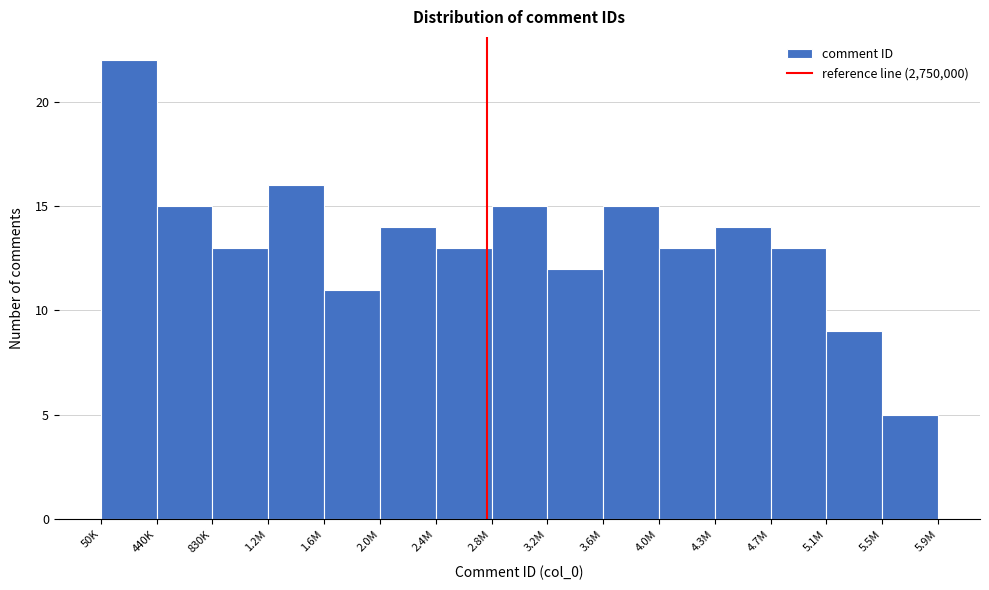

Reading right to left, transcribe all the data shown in this chart.

5	9	13	14	13	15	12	15	13	14	11	16	13	15	22